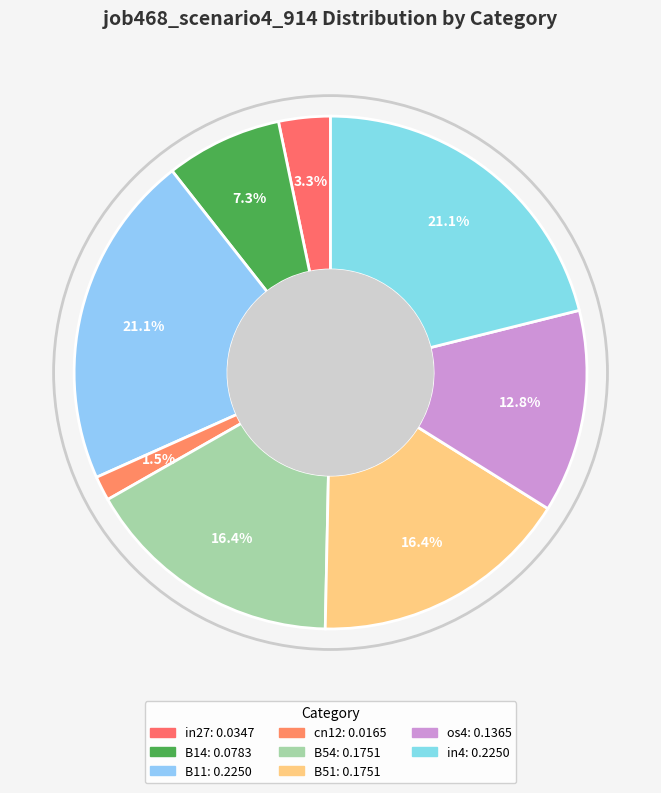

How many segments does this pie chart have?

8